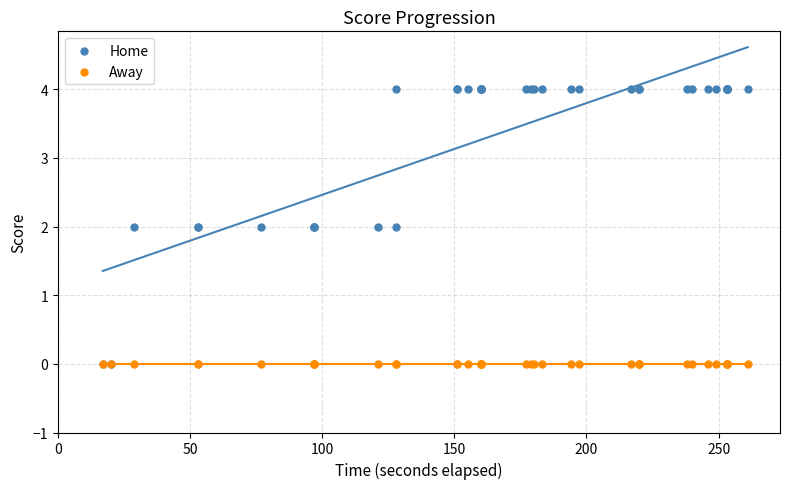

Which series reaches the maximum Y coordinate?

Home